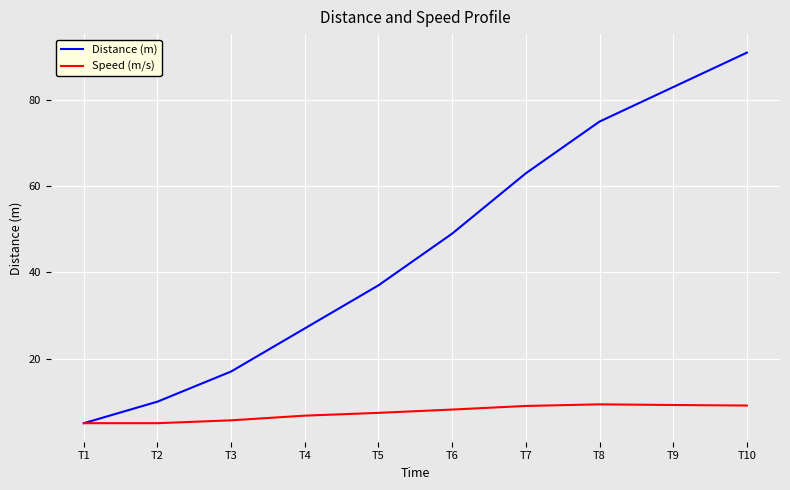

What is the difference between the highest and lowest values at T6?

40.8